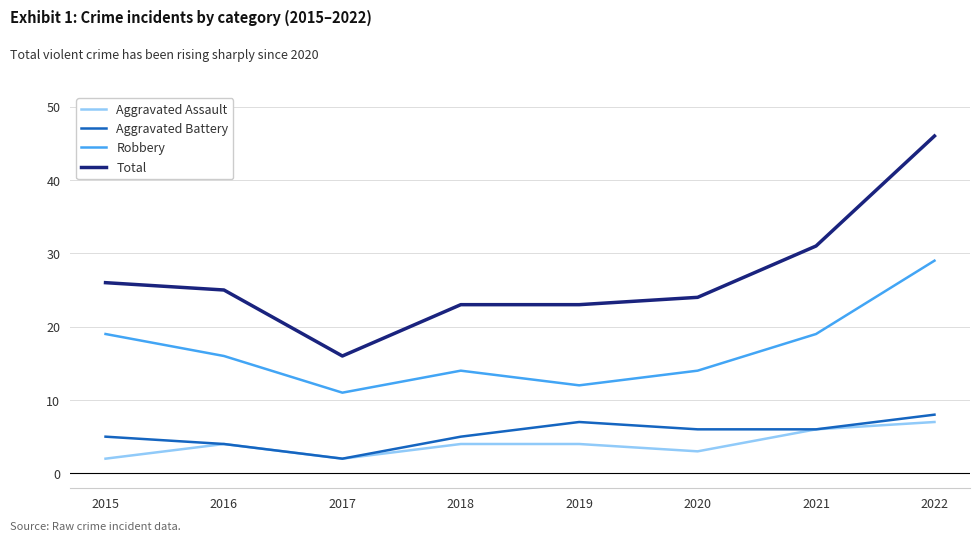

What is the sum of all Aggravated Battery values?

43